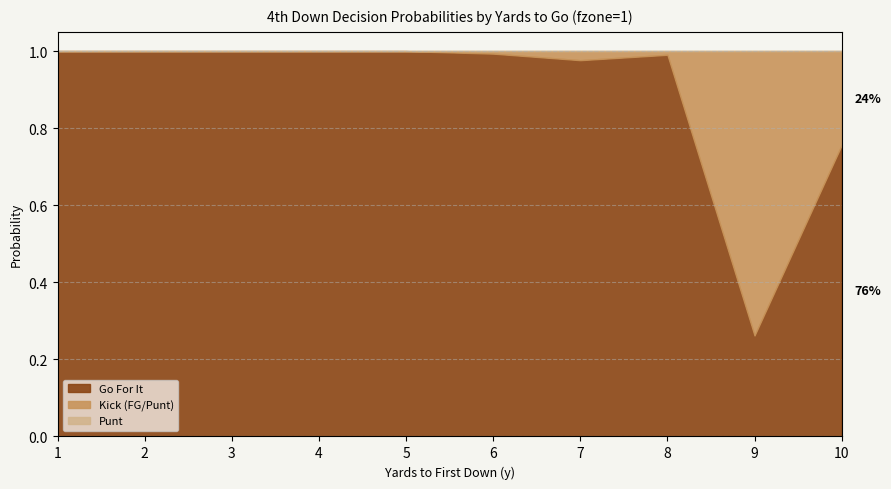

How many values in kick are above zero?

5